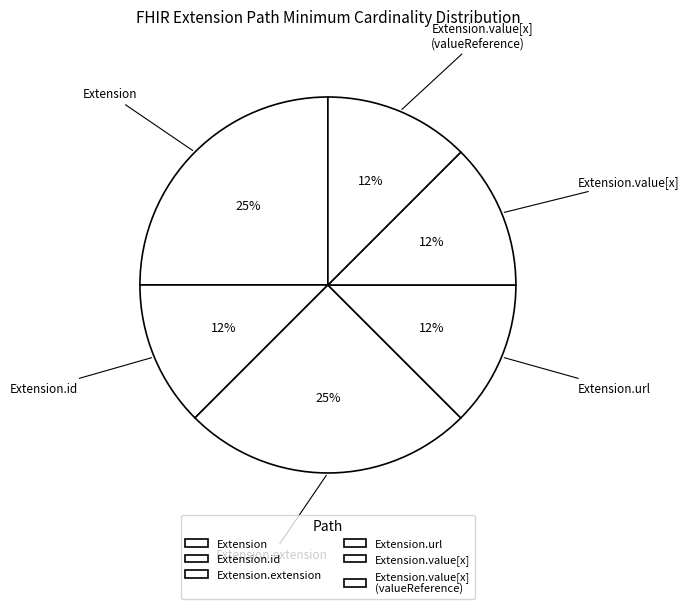

Is the sum of Extension.url and Extension greater than half?

No